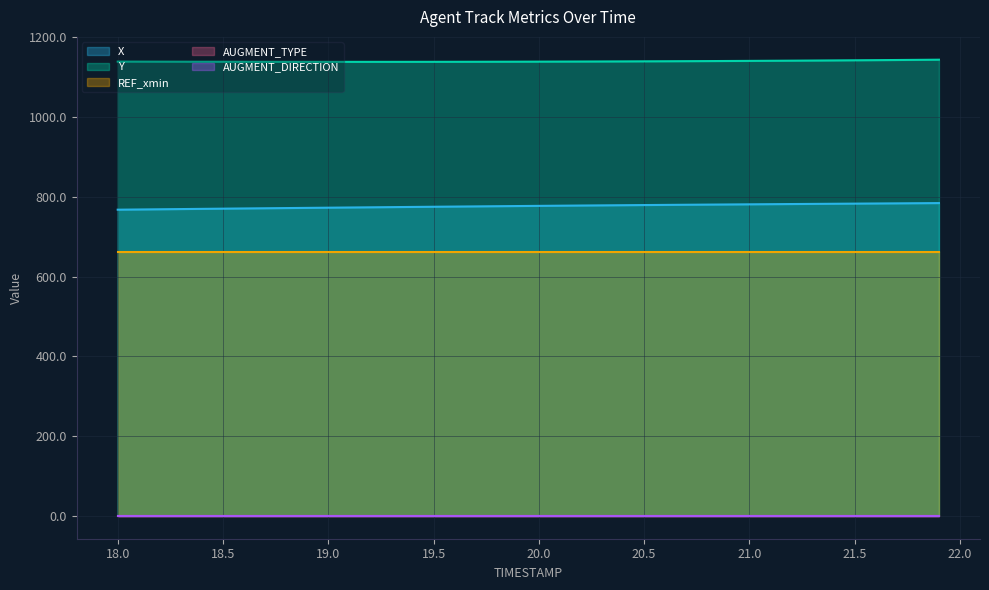

At how many categories does at least one series exceed 978?

40